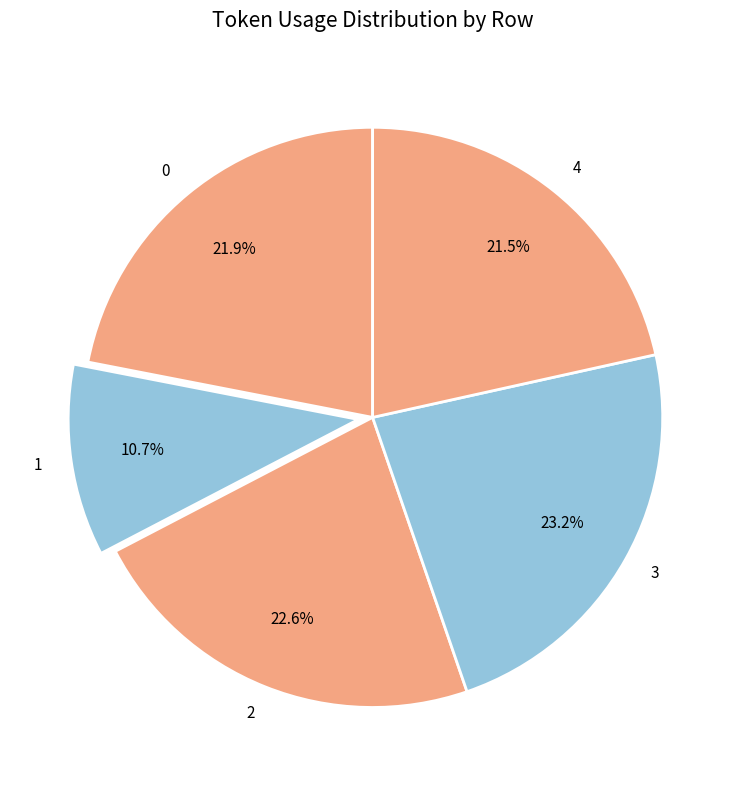

To the nearest percent, what is the combined percentage of 1 and 3?

34%